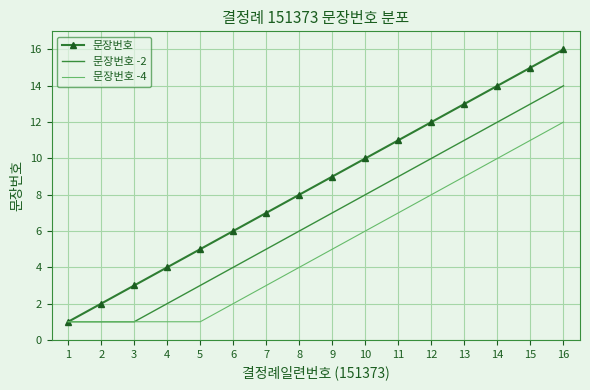

List the series in order of their overall mean, highest first.

문장번호, 문장번호 -2, 문장번호 -4